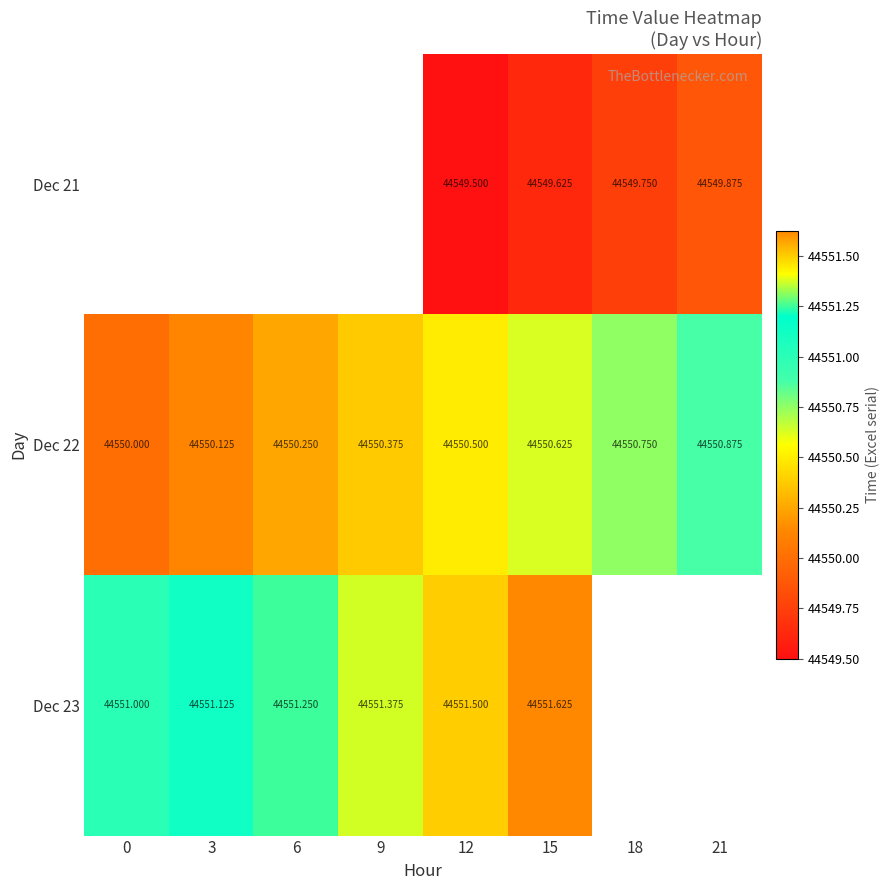

Is the value of Dec 21 at 15 greater than the value of Dec 22 at 6?

No